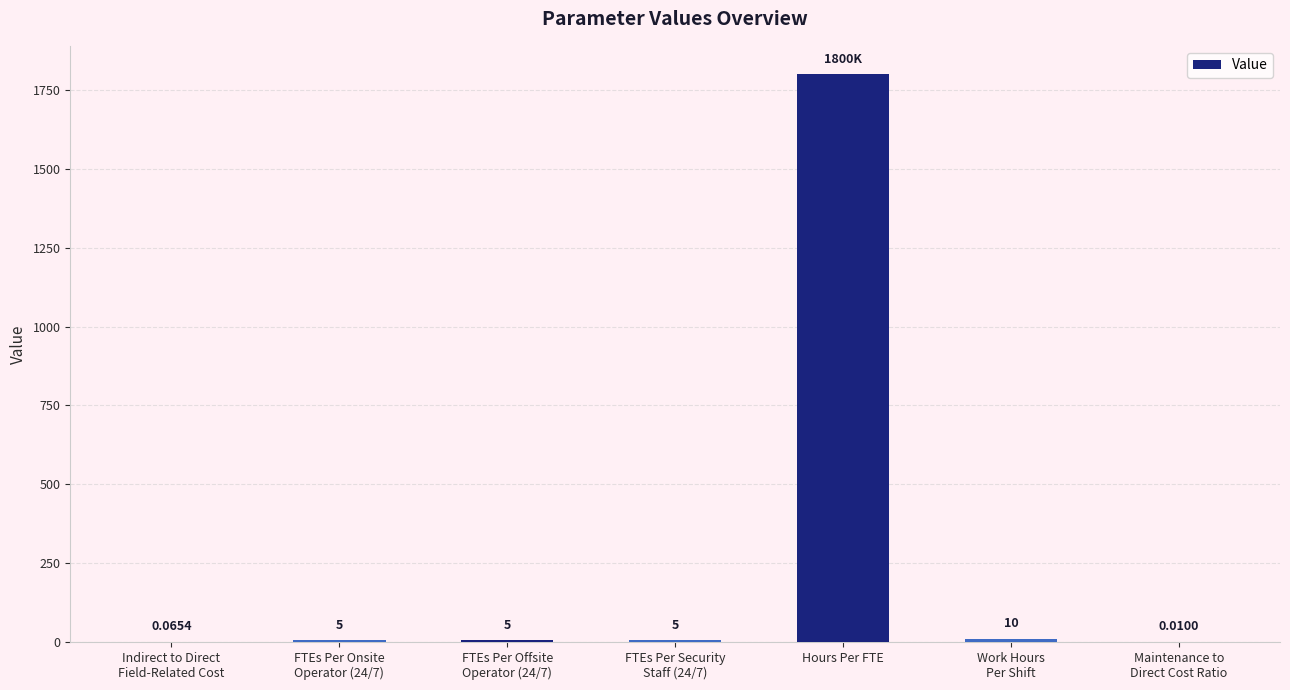

Read the value at Hours Per FTE.

1800.0